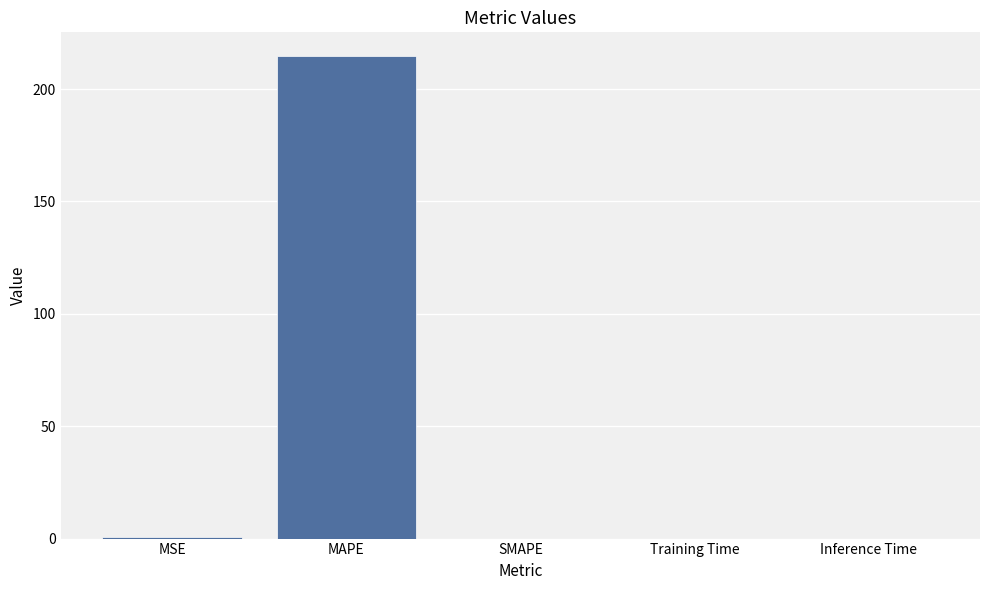

Is it true that the value at MAPE is 214.5?

True